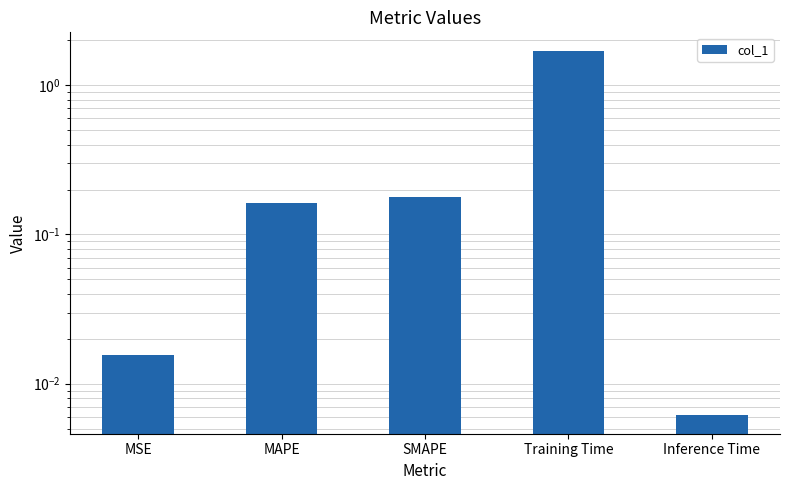

At which category does the chart reach its minimum across all series?

Inference Time